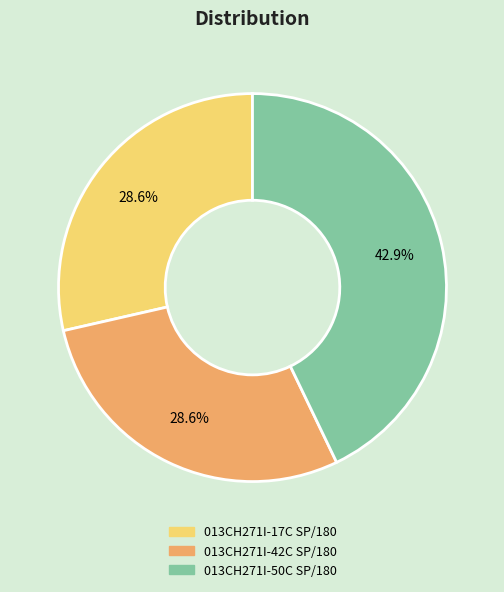

What percentage do 013CH271I-42C SP/180 and 013CH271I-17C SP/180 together represent?

57.1%